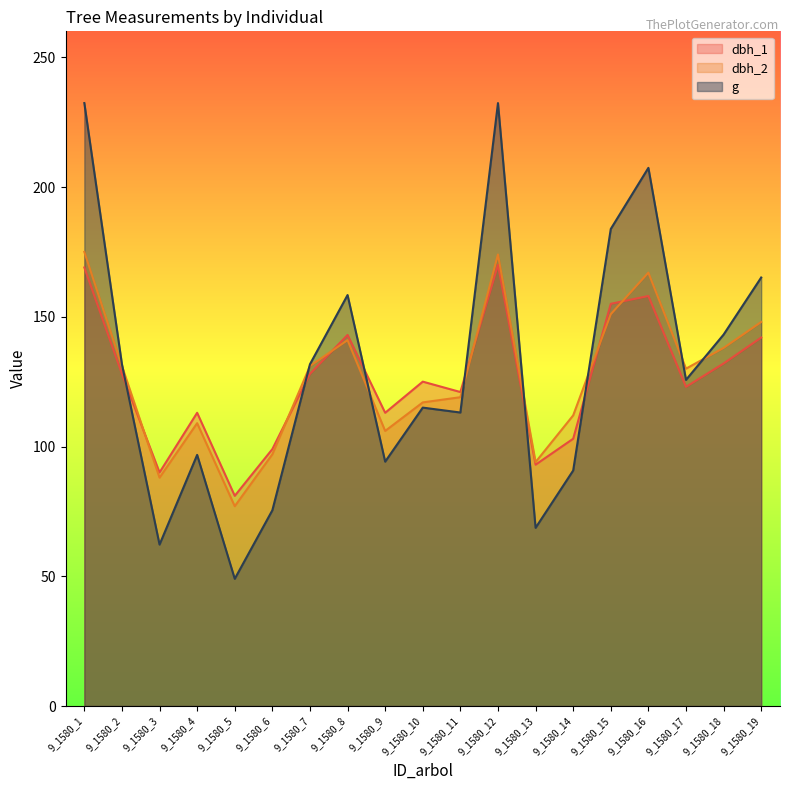

Reading right to left, transcribe all the data shown in this chart.

dbh_1: 9_1580_19=142.0	9_1580_18=132.0	9_1580_17=123.0	9_1580_16=158.0	9_1580_15=155.0	9_1580_14=103.0	9_1580_13=93.0	9_1580_12=170.0	9_1580_11=121.0	9_1580_10=125.0	9_1580_9=113.0	9_1580_8=143.0	9_1580_7=128.0	9_1580_6=99.0	9_1580_5=81.0	9_1580_4=113.0	9_1580_3=90.0	9_1580_2=128.0	9_1580_1=169.0
dbh_2: 9_1580_19=148.0	9_1580_18=138.0	9_1580_17=130.0	9_1580_16=167.0	9_1580_15=151.0	9_1580_14=112.0	9_1580_13=94.0	9_1580_12=174.0	9_1580_11=119.0	9_1580_10=117.0	9_1580_9=106.0	9_1580_8=141.0	9_1580_7=131.0	9_1580_6=97.0	9_1580_5=77.0	9_1580_4=109.0	9_1580_3=88.0	9_1580_2=131.0	9_1580_1=175.0
g: 9_1580_19=165.1	9_1580_18=143.1	9_1580_17=125.7	9_1580_16=207.4	9_1580_15=183.8	9_1580_14=90.8	9_1580_13=68.7	9_1580_12=232.3	9_1580_11=113.1	9_1580_10=115.0	9_1580_9=94.2	9_1580_8=158.4	9_1580_7=131.7	9_1580_6=75.4	9_1580_5=49.0	9_1580_4=96.8	9_1580_3=62.2	9_1580_2=131.7	9_1580_1=232.3